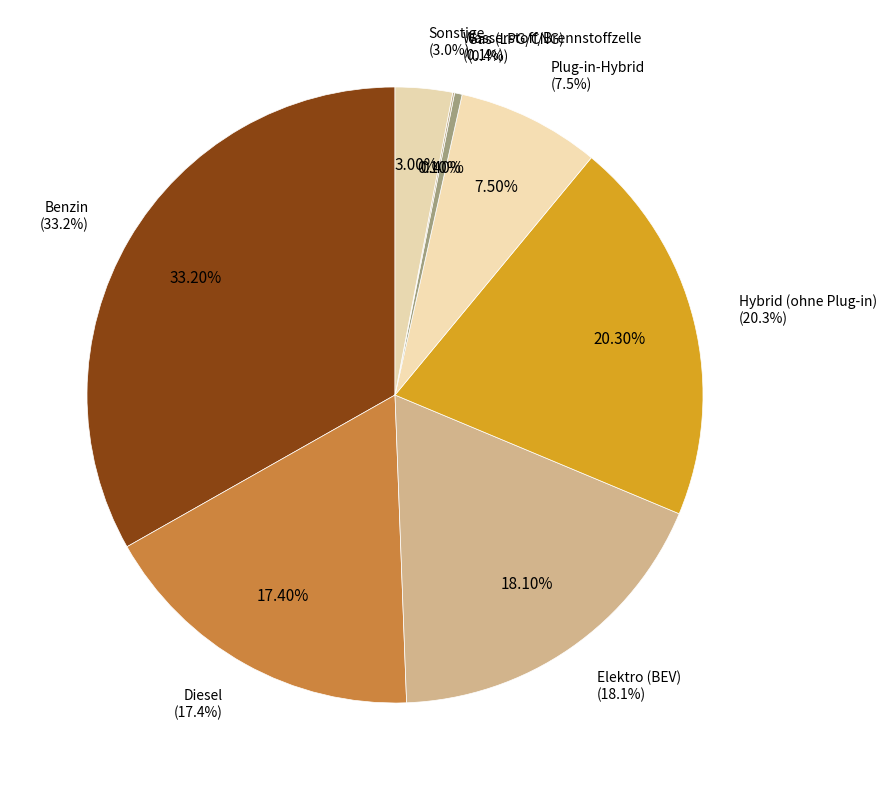

Is there any slice that represents more than half of the pie?

No